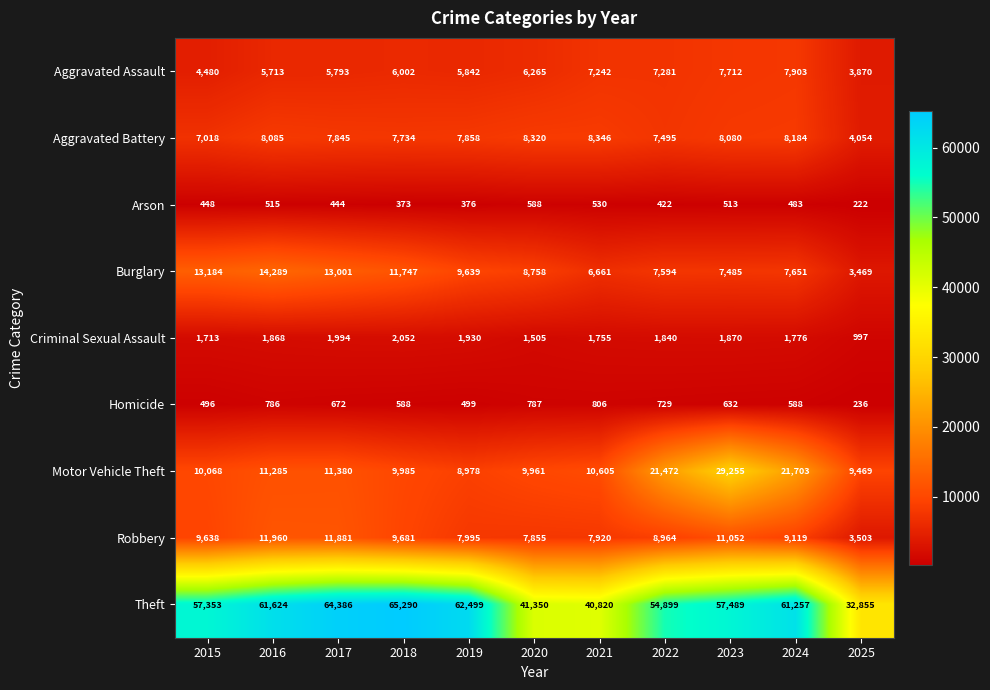

Where does the Robbery series first go above 9119?

2015